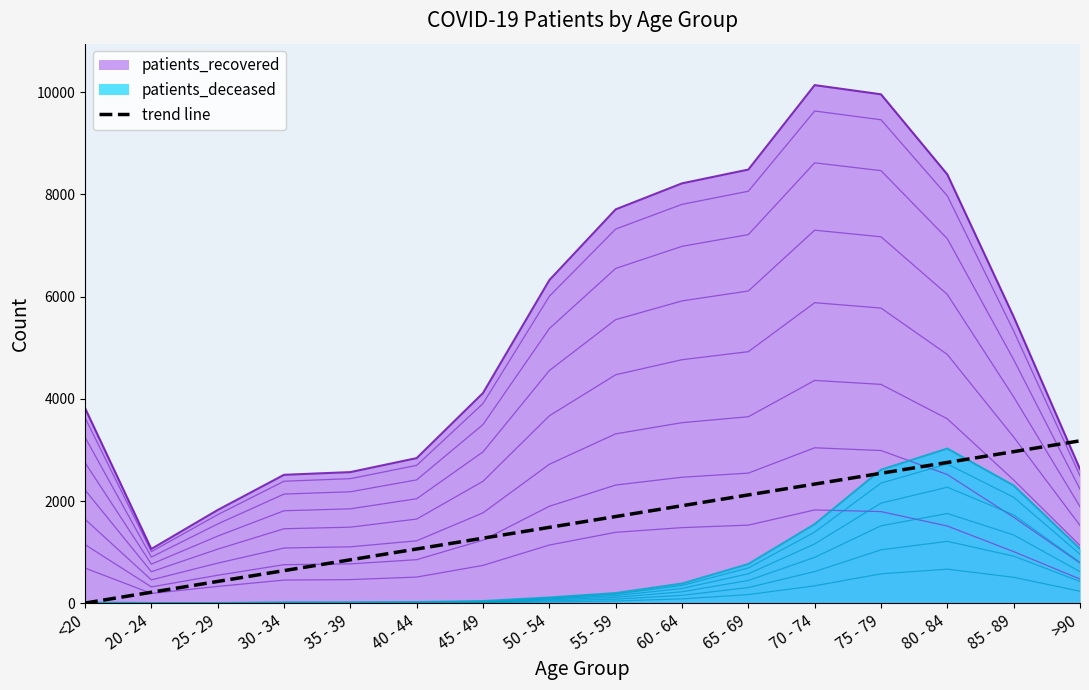

Is it true that the value at 45 - 49 is 2251.8?

False